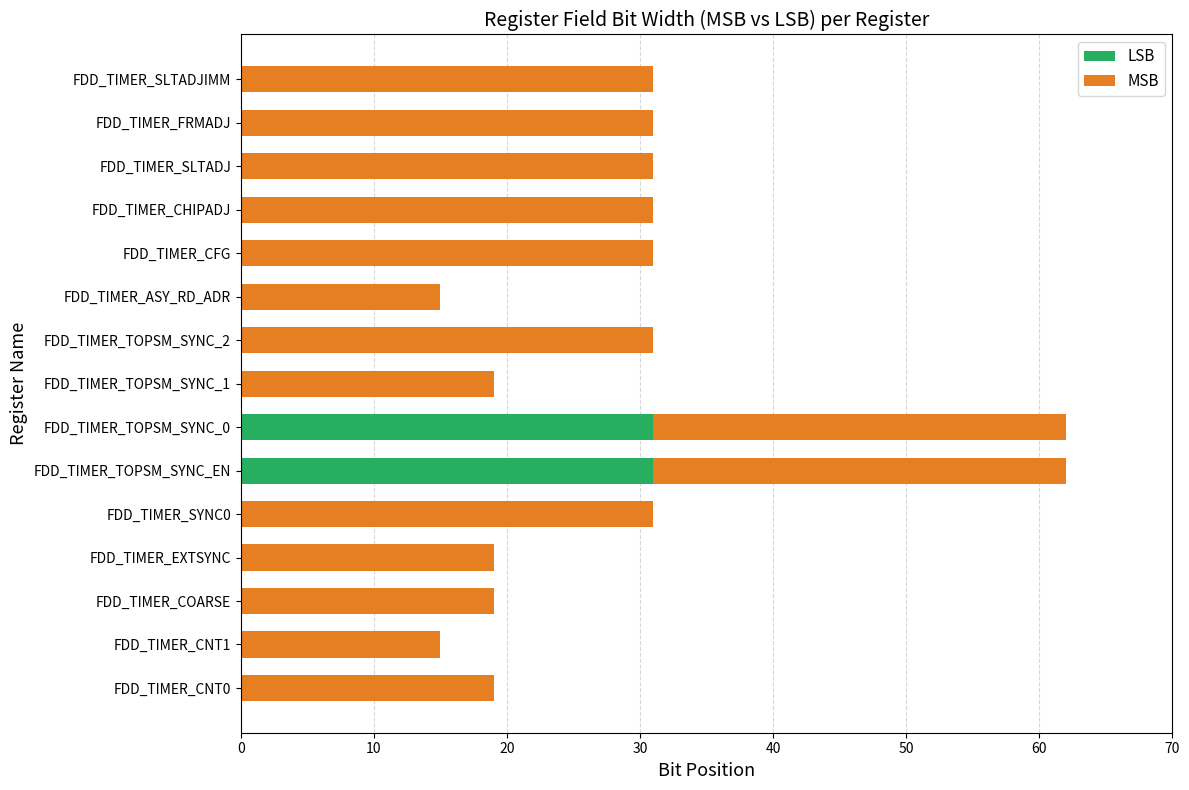

What is the sum of all LSB values?

62